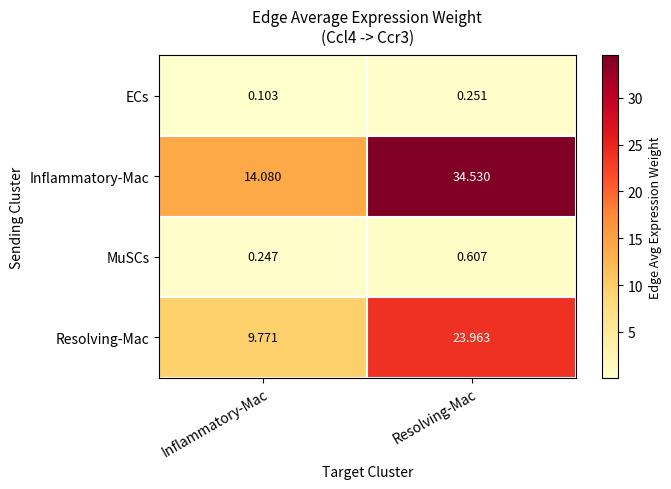

At which category does the chart reach its peak across all series?

Resolving-Mac